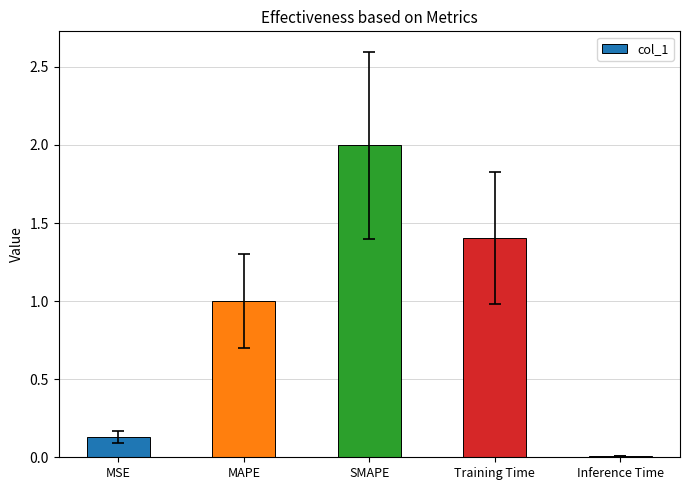

True or false: the data shows 0.6 at SMAPE.

False